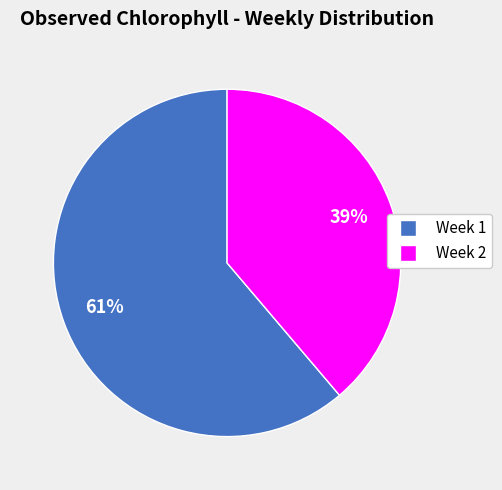

How many segments does this pie chart have?

2